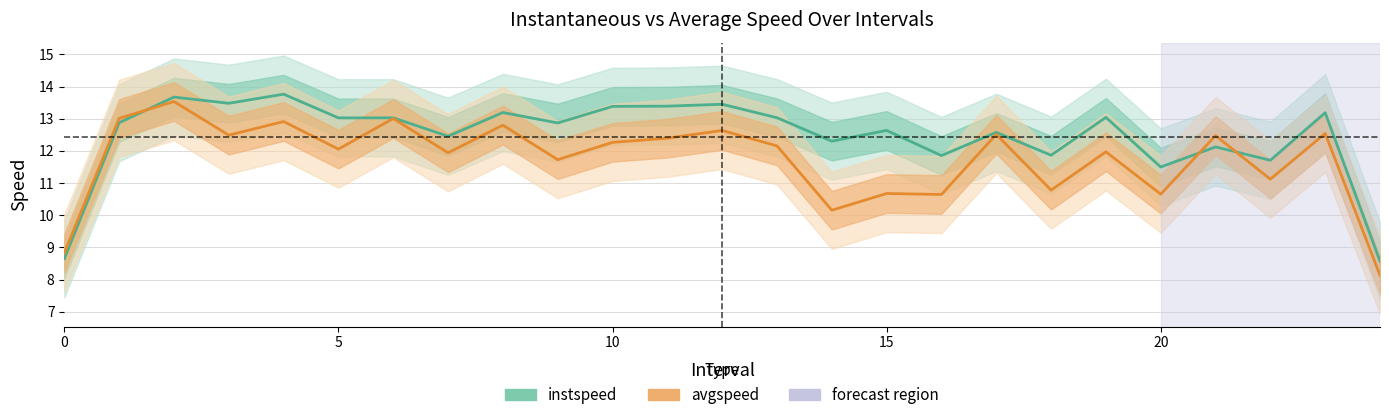

Read the avgspeed value at 14.

10.2